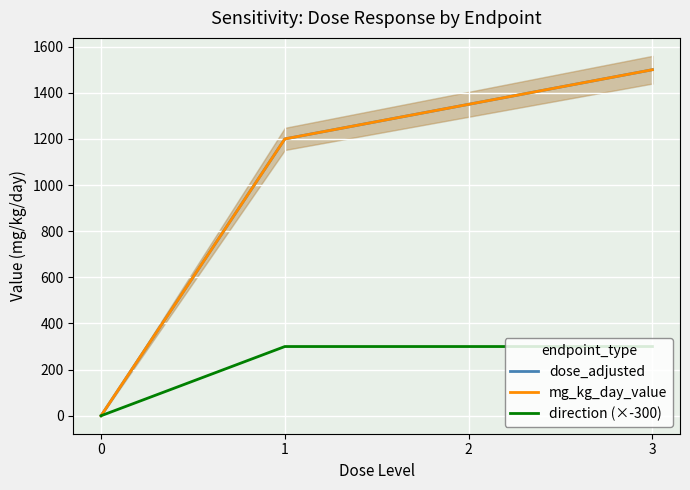

How many lines are shown in the chart?

3